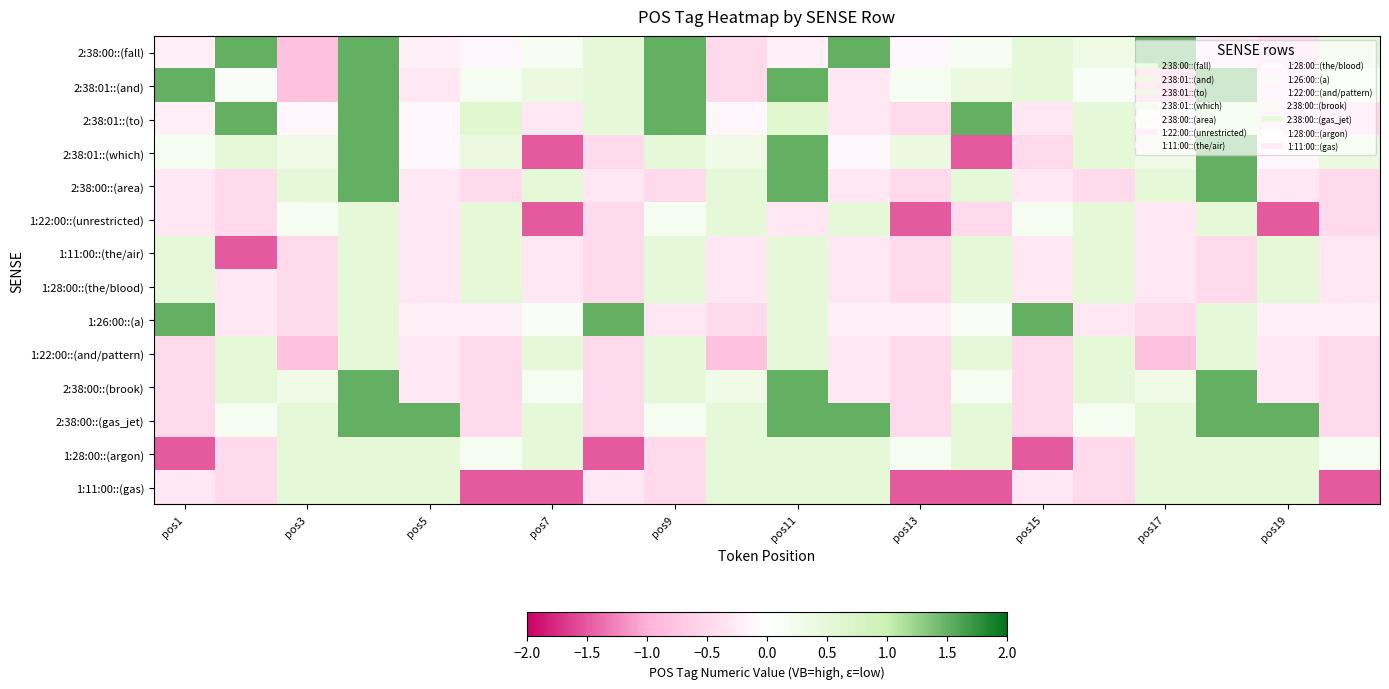

Reading left to right, list all the values displayed in this chart.

2:38:00::(fall): -0.2	1.5	-0.8	1.5	-0.2	-0.1	0.1	0.5	1.5	-0.5	-0.2	1.5	-0.1	0.1	0.5	0.3	1.5	-0.3	-0.5	0.5
2:38:01::(and): 1.5	0.1	-0.8	1.5	-0.3	0.2	0.4	0.5	1.5	-0.5	1.5	-0.3	0.2	0.4	0.5	0.1	-0.8	1.5	-0.3	0.2
2:38:01::(to): -0.2	1.5	-0.1	1.5	-0.1	0.6	-0.3	0.5	1.5	-0.1	0.6	-0.3	-0.5	1.5	-0.3	0.5	-0.1	0.6	-0.3	-0.5
2:38:01::(which): 0.2	0.5	0.3	1.5	-0.1	0.4	-1.5	-0.5	0.5	0.3	1.5	-0.1	0.4	-1.5	-0.5	0.5	0.3	1.5	-0.1	0.4
2:38:00::(area): -0.3	-0.5	0.5	1.5	-0.3	-0.5	0.5	-0.3	-0.5	0.5	1.5	-0.3	-0.5	0.5	-0.3	-0.5	0.5	1.5	-0.3	-0.5
1:22:00::(unrestricted): -0.3	-0.5	0.2	0.5	-0.3	0.5	-1.5	-0.5	0.2	0.5	-0.3	0.5	-1.5	-0.5	0.2	0.5	-0.3	0.5	-1.5	-0.5
1:11:00::(the/air): 0.5	-1.5	-0.5	0.5	-0.3	0.5	-0.3	-0.5	0.5	-0.3	0.5	-0.3	-0.5	0.5	-0.3	0.5	-0.3	-0.5	0.5	-0.3
1:28:00::(the/blood): 0.5	-0.3	-0.5	0.5	-0.3	0.5	-0.3	-0.5	0.5	-0.3	0.5	-0.3	-0.5	0.5	-0.3	0.5	-0.3	-0.5	0.5	-0.3
1:26:00::(a): 1.5	-0.3	-0.5	0.5	-0.2	-0.2	0.1	1.5	-0.3	-0.5	0.5	-0.2	-0.2	0.1	1.5	-0.3	-0.5	0.5	-0.2	-0.2
1:22:00::(and/pattern): -0.5	0.5	-0.8	0.5	-0.3	-0.5	0.5	-0.5	0.5	-0.8	0.5	-0.3	-0.5	0.5	-0.5	0.5	-0.8	0.5	-0.3	-0.5
2:38:00::(brook): -0.5	0.5	0.3	1.5	-0.3	-0.5	0.2	-0.5	0.5	0.3	1.5	-0.3	-0.5	0.2	-0.5	0.5	0.3	1.5	-0.3	-0.5
2:38:00::(gas_jet): -0.5	0.2	0.5	1.5	1.5	-0.5	0.5	-0.5	0.2	0.5	1.5	1.5	-0.5	0.5	-0.5	0.2	0.5	1.5	1.5	-0.5
1:28:00::(argon): -1.5	-0.5	0.5	0.5	0.5	0.2	0.5	-1.5	-0.5	0.5	0.5	0.5	0.2	0.5	-1.5	-0.5	0.5	0.5	0.5	0.2
1:11:00::(gas): -0.3	-0.5	0.5	0.5	0.5	-1.5	-1.5	-0.3	-0.5	0.5	0.5	0.5	-1.5	-1.5	-0.3	-0.5	0.5	0.5	0.5	-1.5